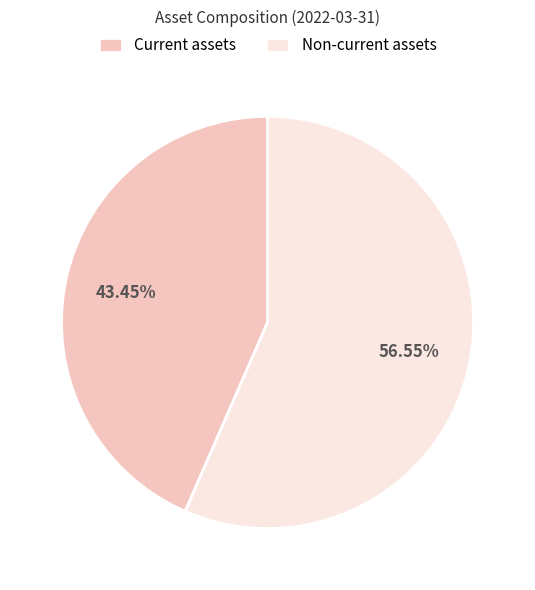

Which slice represents more than half of the pie?

Non-current assets